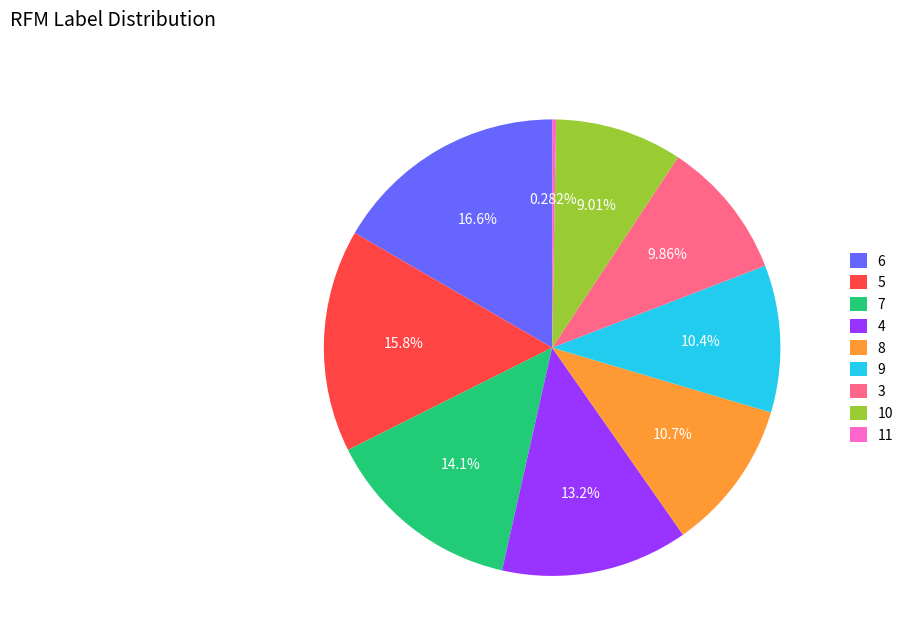

What percentage do 3 and 10 together represent?

18.9%